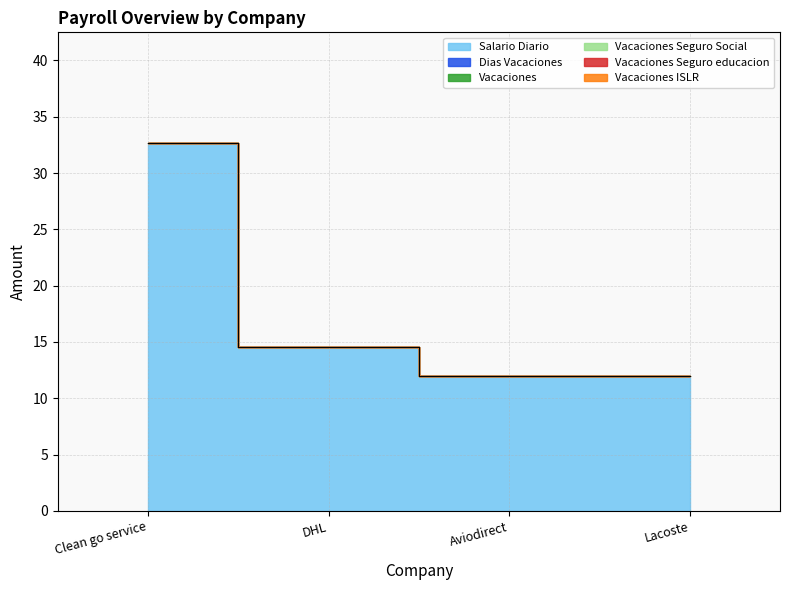

Rank the series by their maximum value, from lowest to highest.

Dias Vacaciones, Vacaciones, Vacaciones Seguro Social, Vacaciones Seguro educacion, Vacaciones ISLR, Salario Diario